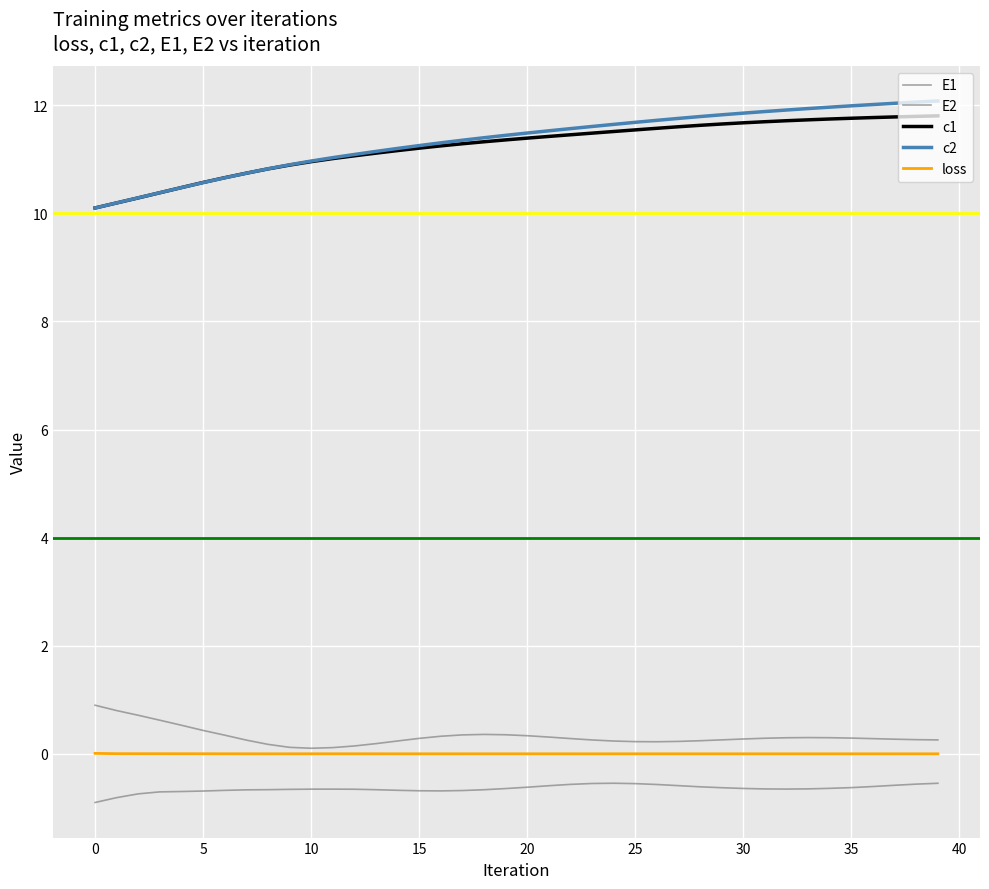

How many categories are shown in the chart?

40